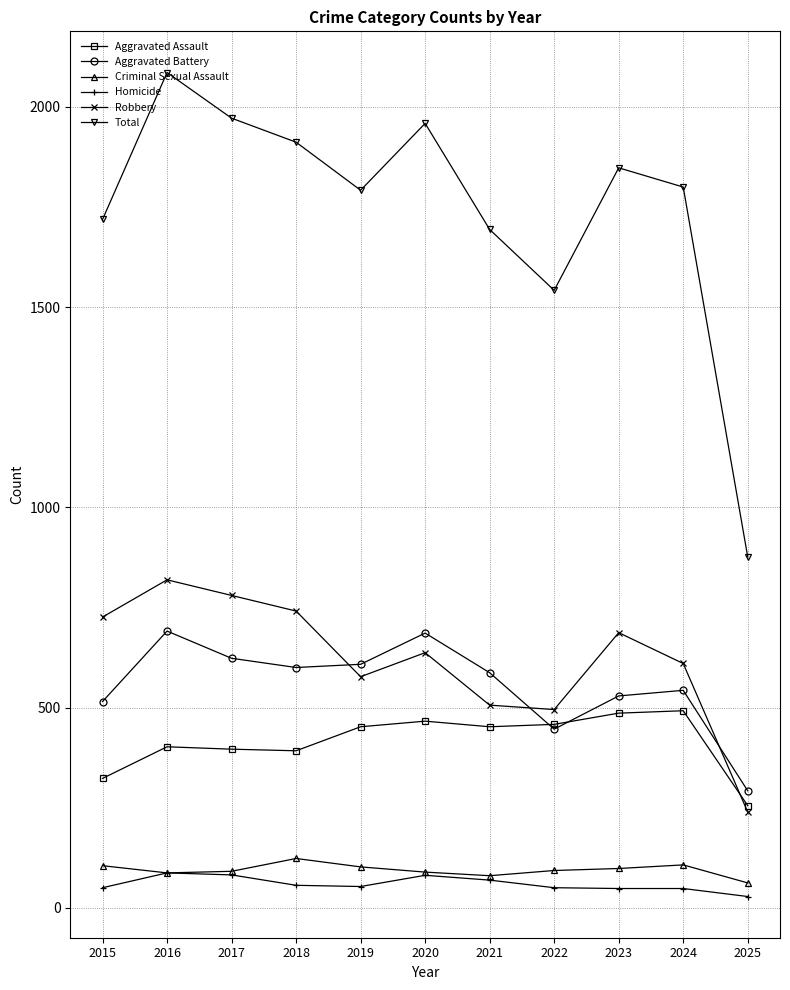

In Criminal Sexual Assault, how many points are lower than both neighbors (excluding endpoints)?

2